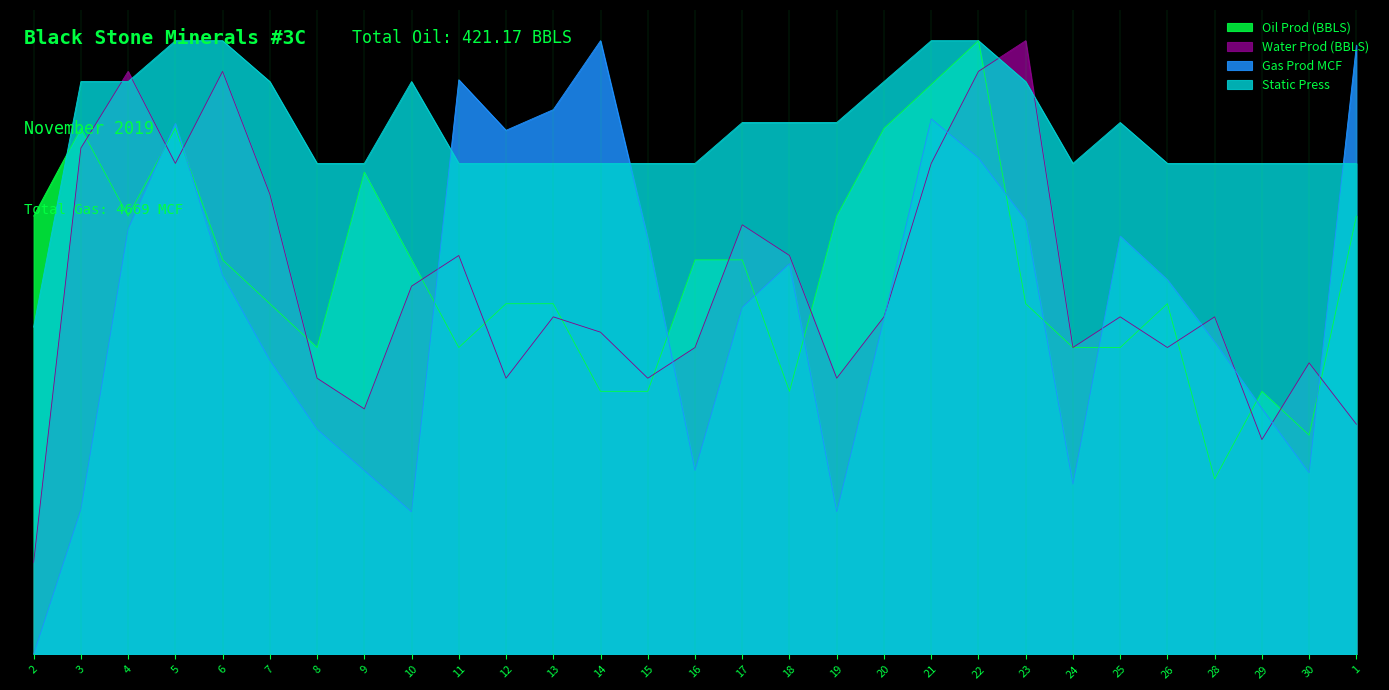

Which series ends up on top after the final intersection of Oil Prod (BBLS) and Water Prod (BBLS)?

Oil Prod (BBLS)